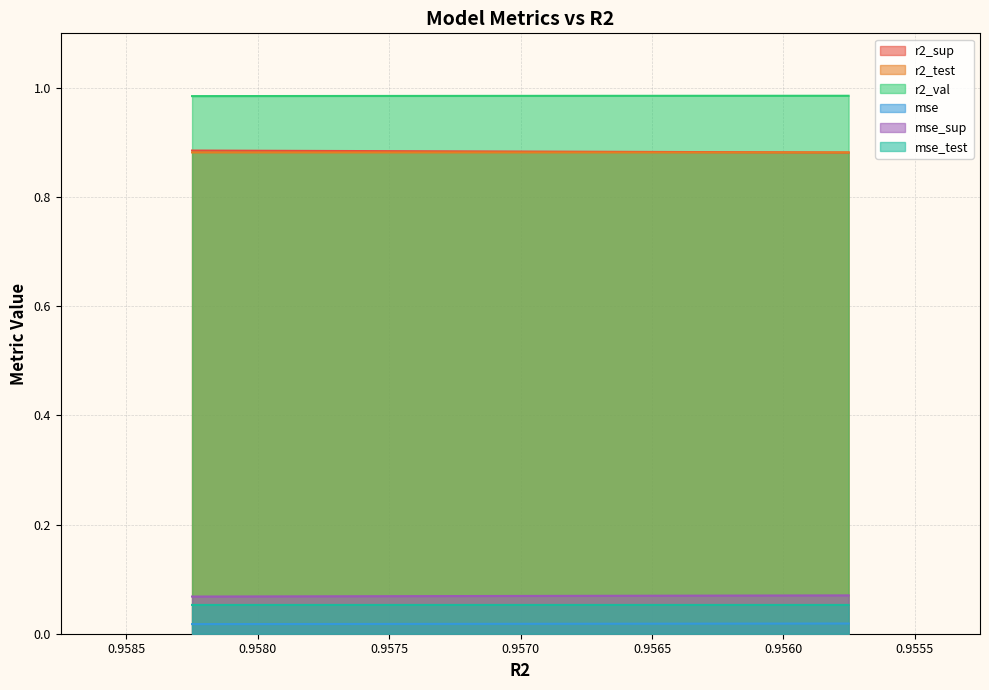

True or false: mse and mse_sup cross at least once.

False